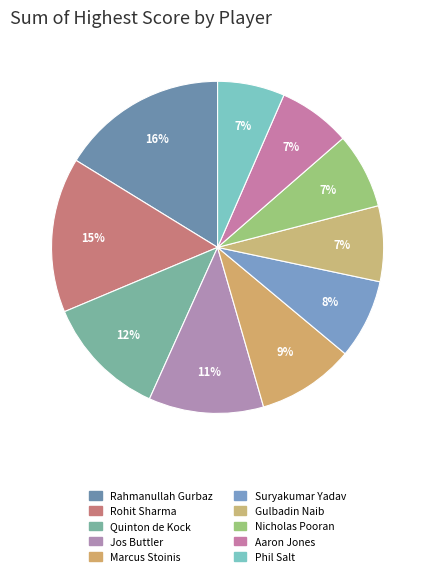

Does any single category account for the majority?

No